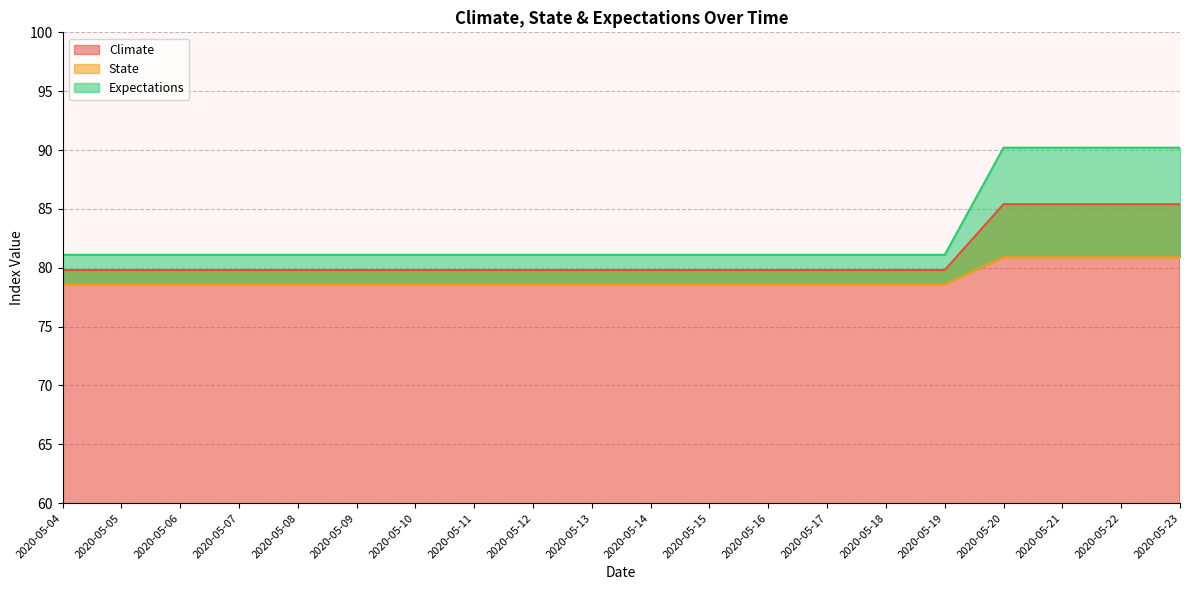

True or false: Expectations and State cross at least once.

False